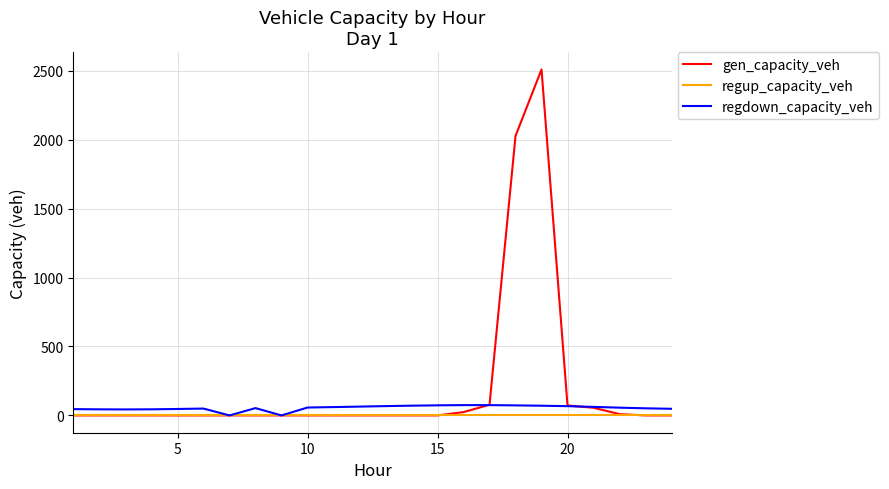

Which series has the largest range (max minus min)?

gen_capacity_veh